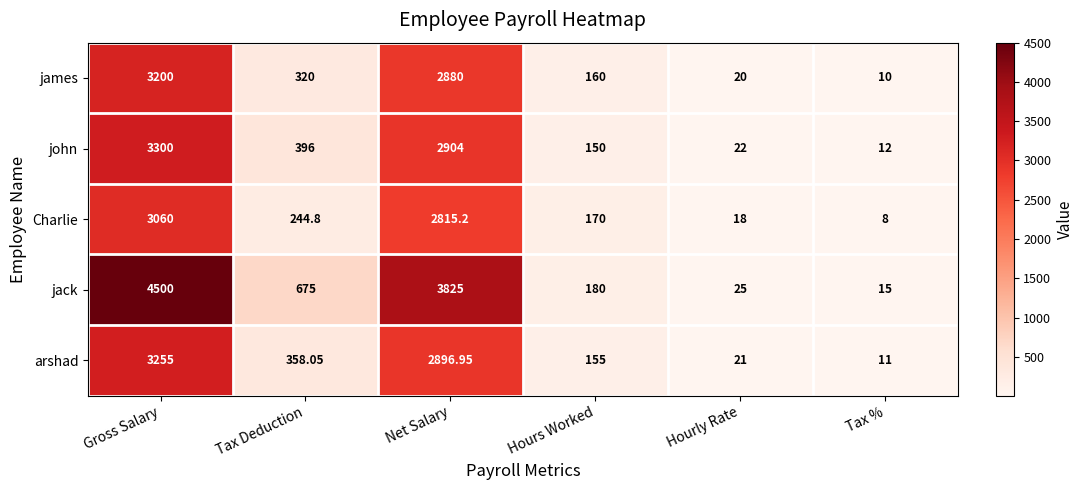

Rank the series at Tax % from lowest to highest value.

Charlie, james, arshad, john, jack